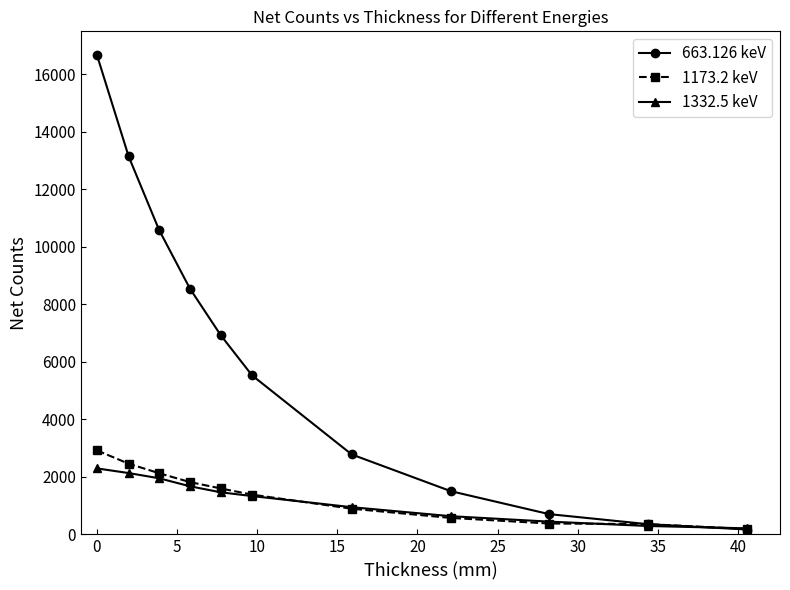

True or false: 663.126 keV has more than 0 interior local peaks.

False